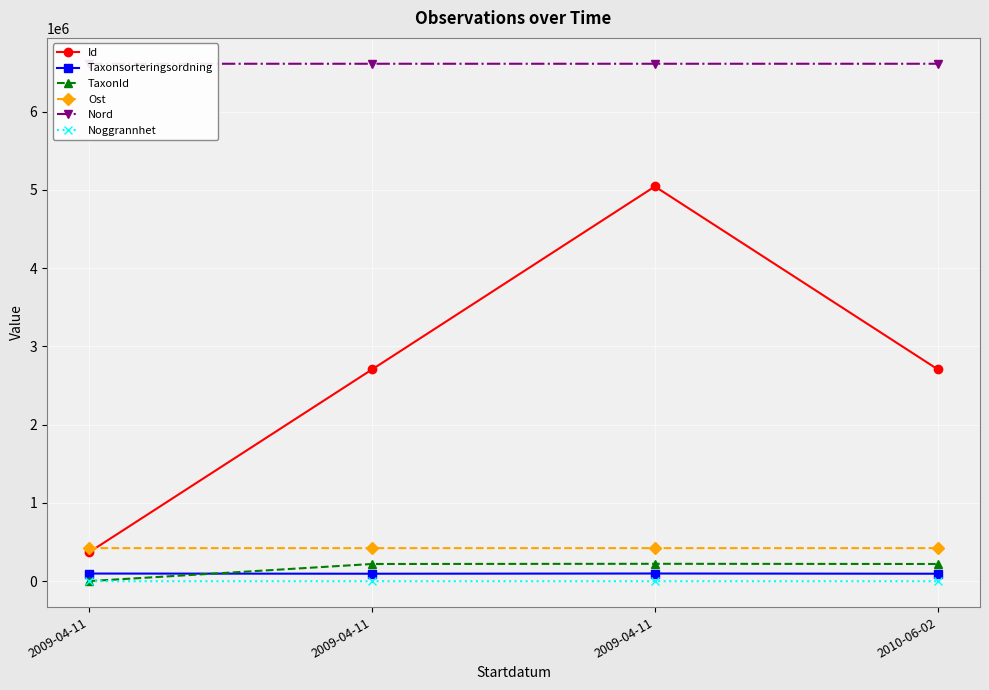

True or false: Noggrannhet and Taxonsorteringsordning intersect in this chart.

False